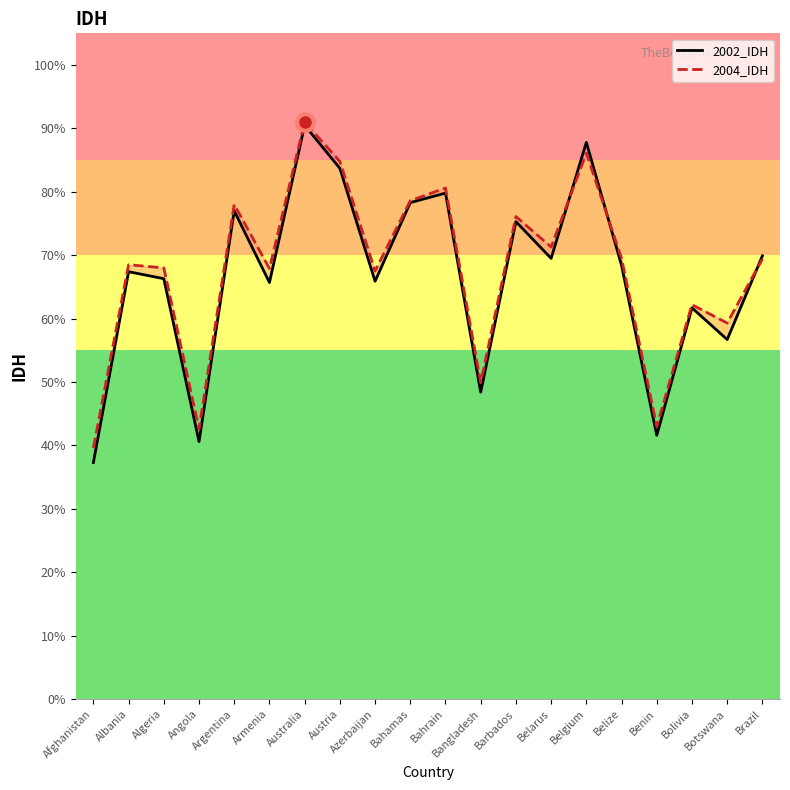

Is it true that 2004_IDH equals 0.4 at Afghanistan?

True